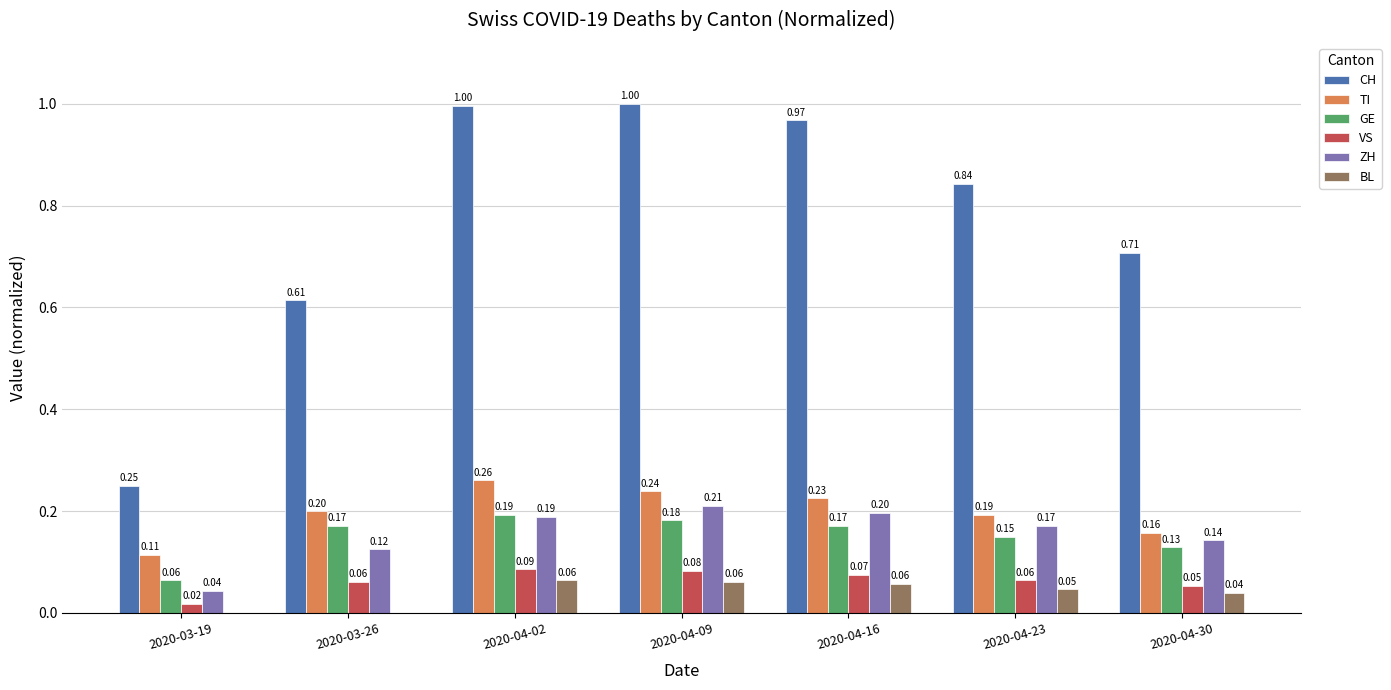

What is the sum of all GE values?

1.1